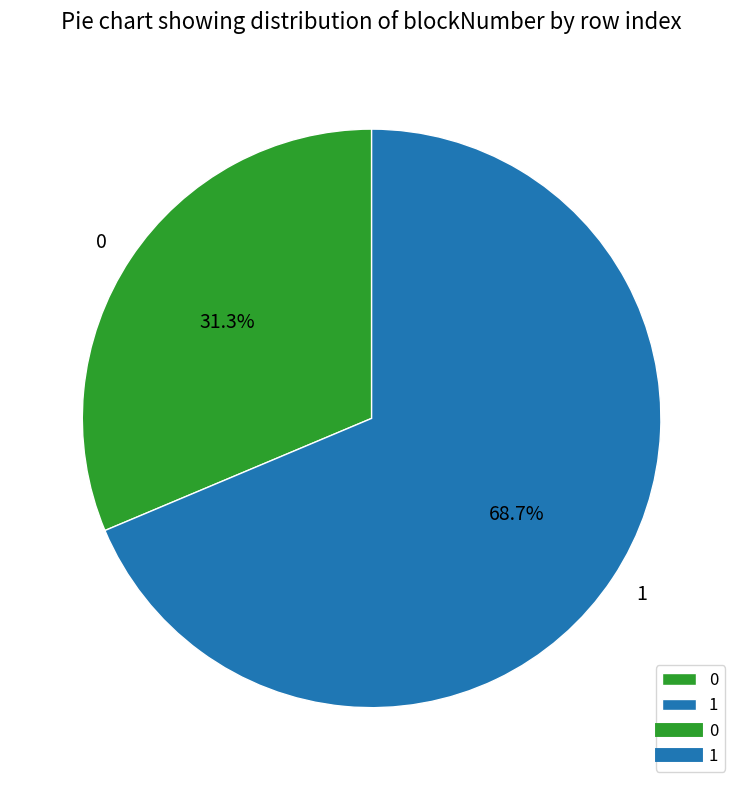

What is the largest slice in the pie chart?

1